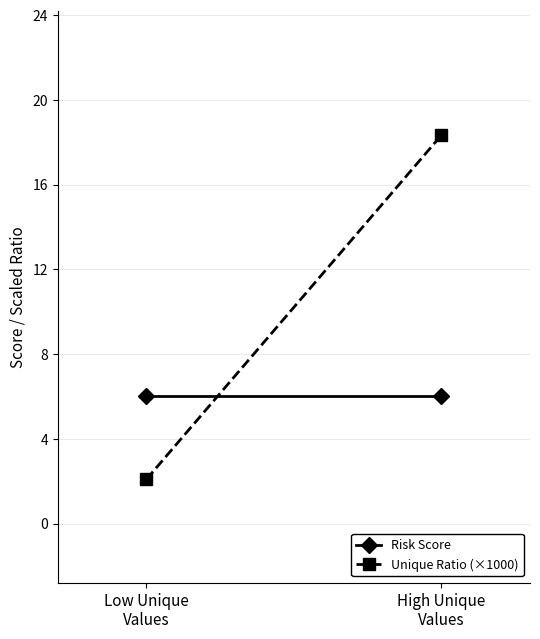

What are all the series names shown in the legend?

Risk Score, Unique Ratio (×1000)